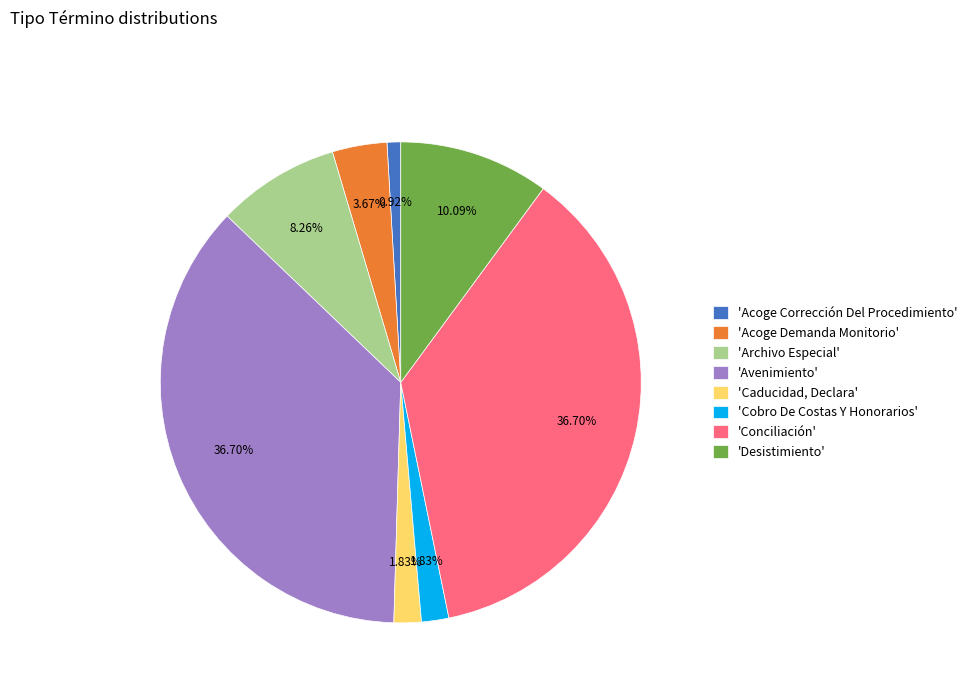

What is the ratio of the value at 'Conciliación' to the value at 'Desistimiento'?

3.6